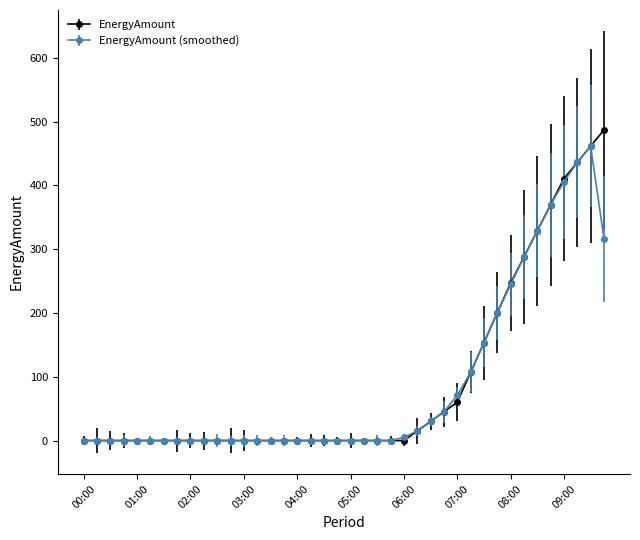

True or false: EnergyAmount (smoothed) has more than 0 points higher than both neighbors.

True